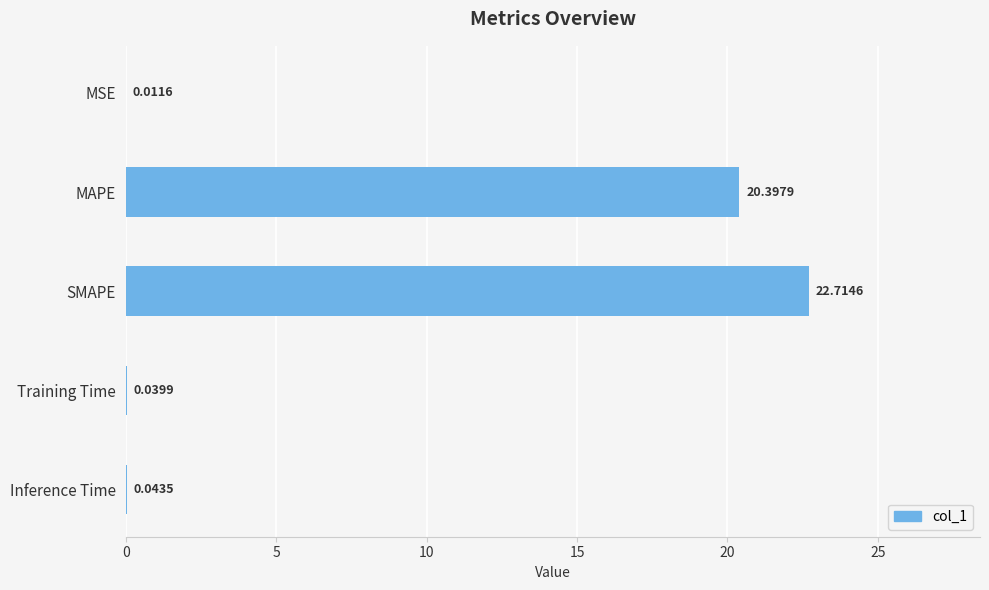

What is the sum of all values?

43.2